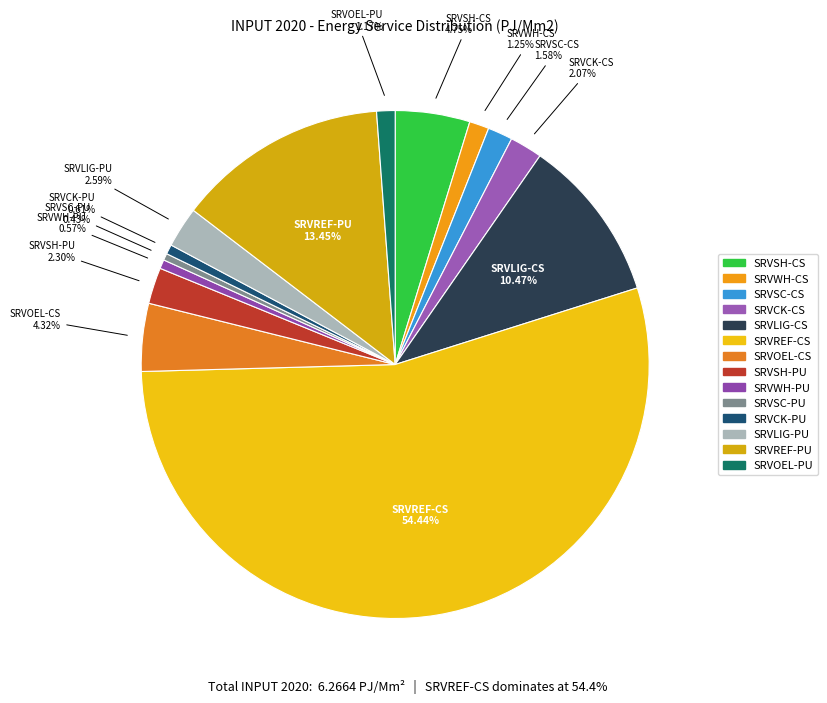

What is the largest slice in the pie chart?

SRVREF-CS